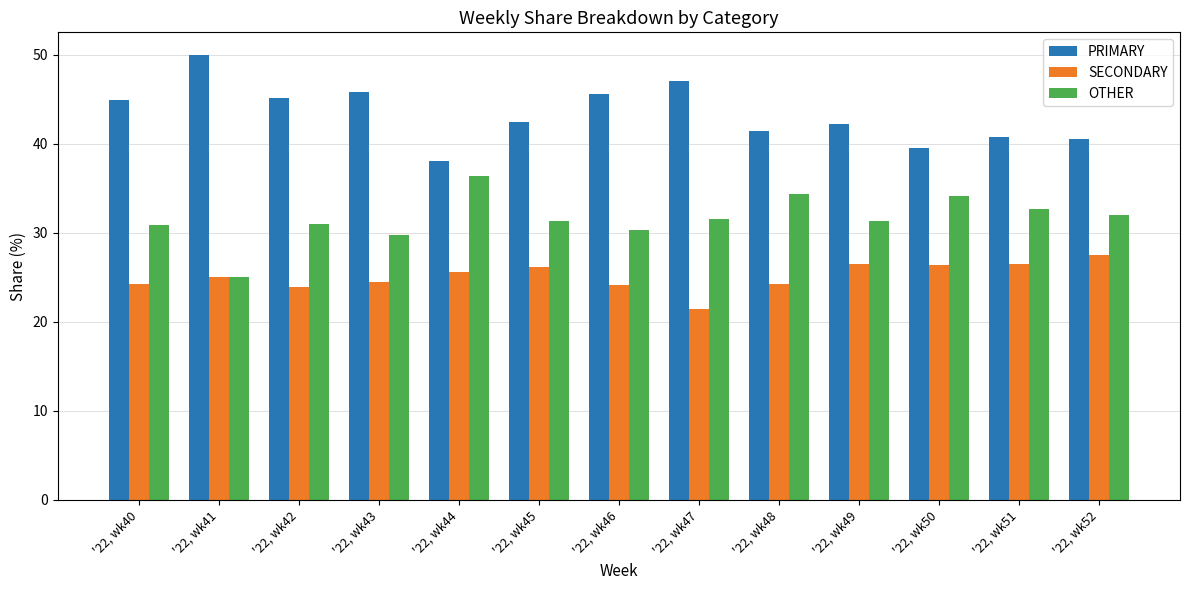

What is the average value of the OTHER series?

31.6